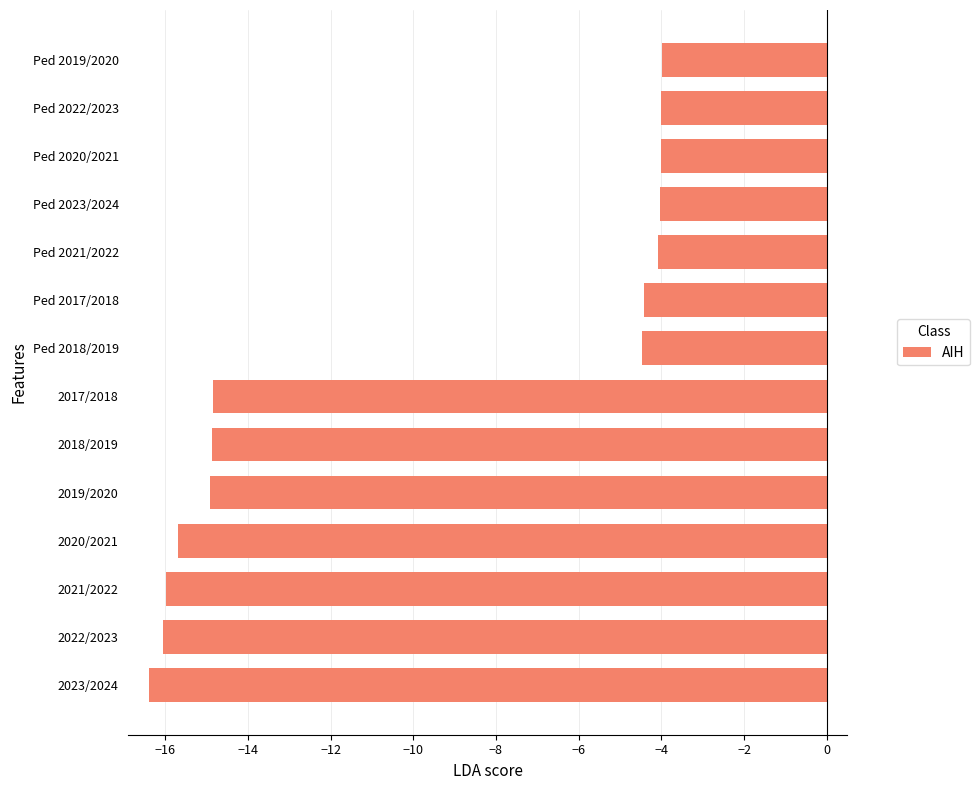

What is the sum of all values?

-137.7